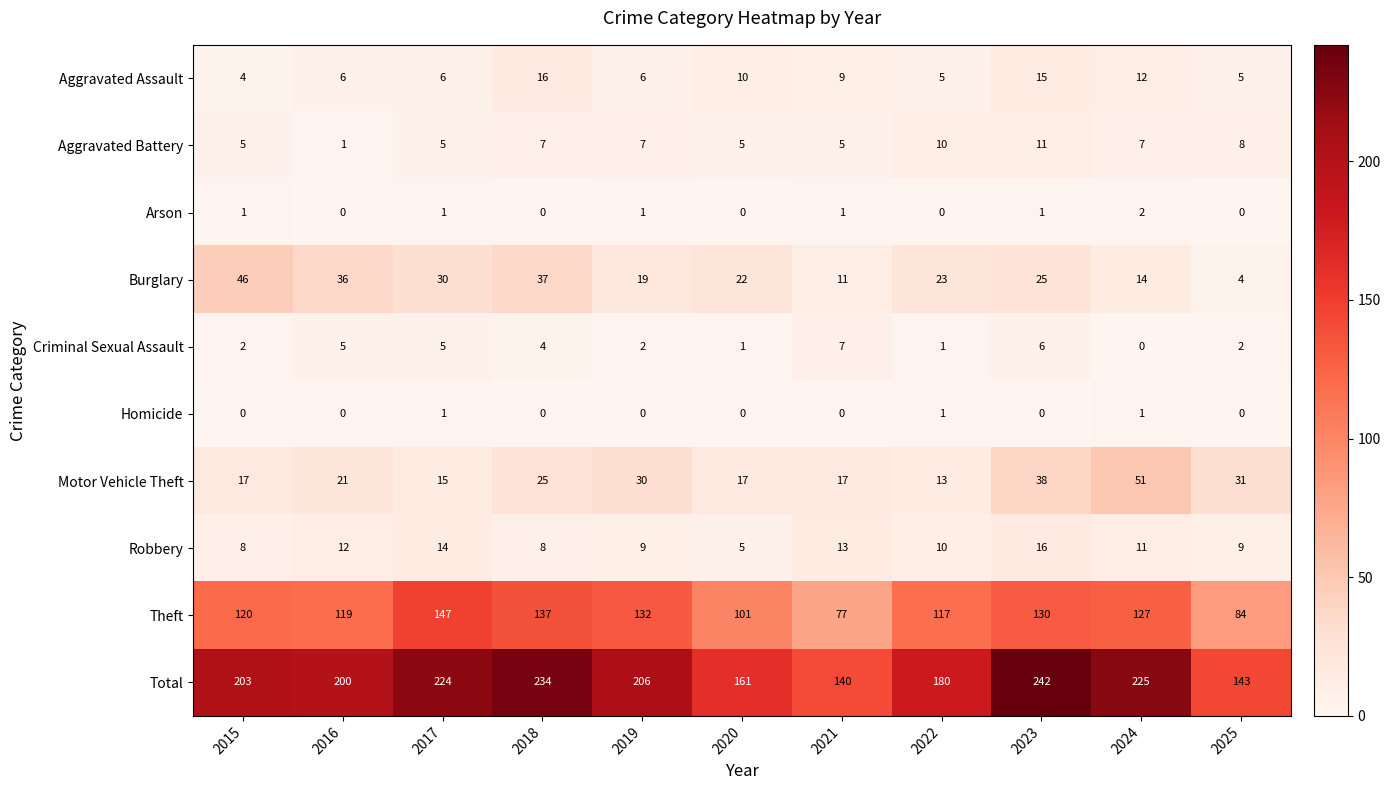

Is it true that Burglary equals 1 at 2025?

False